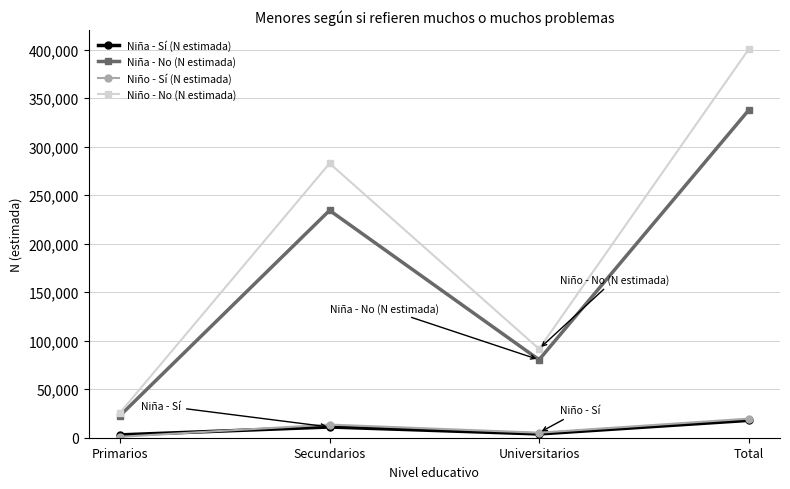

True or false: Niña - No (N estimada) has more than 2 points higher than both neighbors.

False